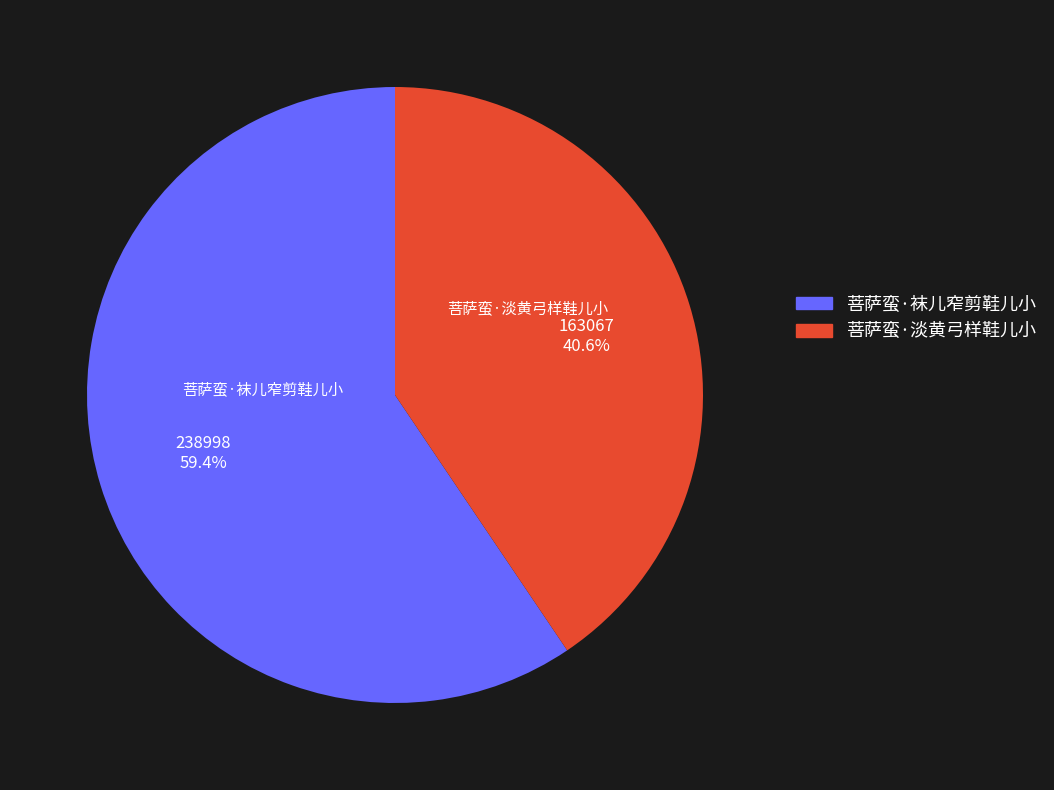

Count the number of slices in the pie.

2